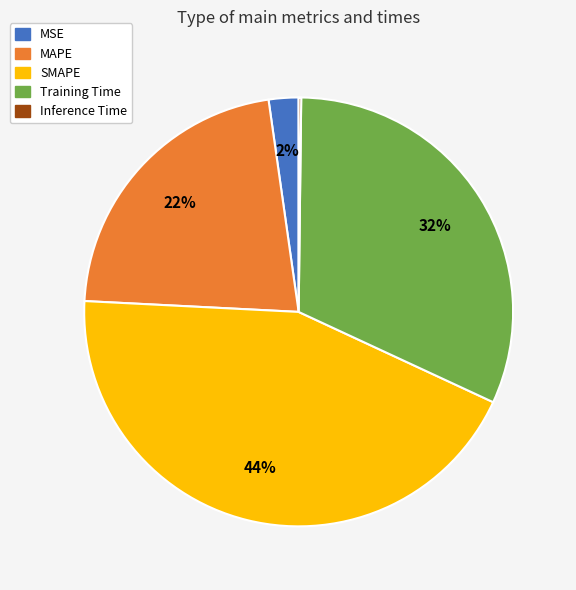

Combined, do Training Time and MSE account for over 50%?

No